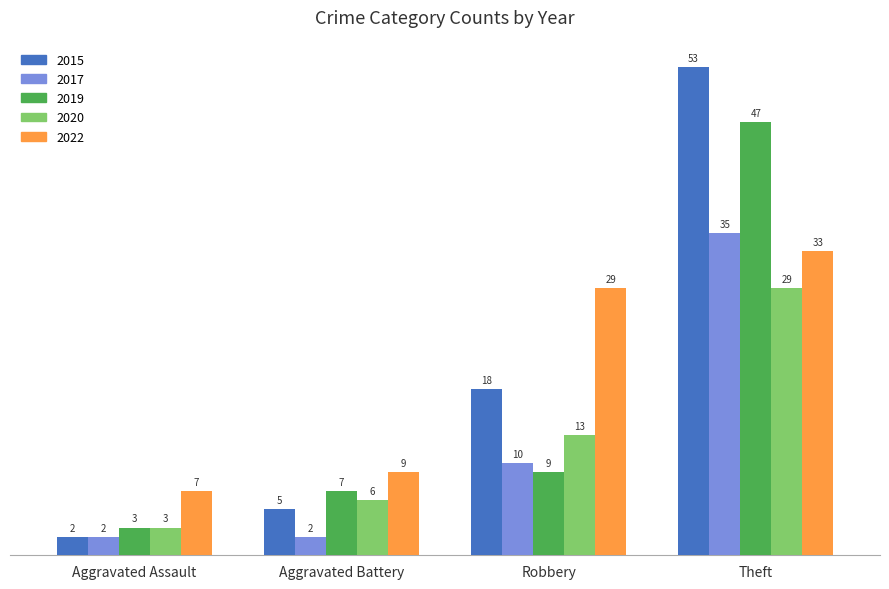

At which label is 2015 closest to 27?

Robbery